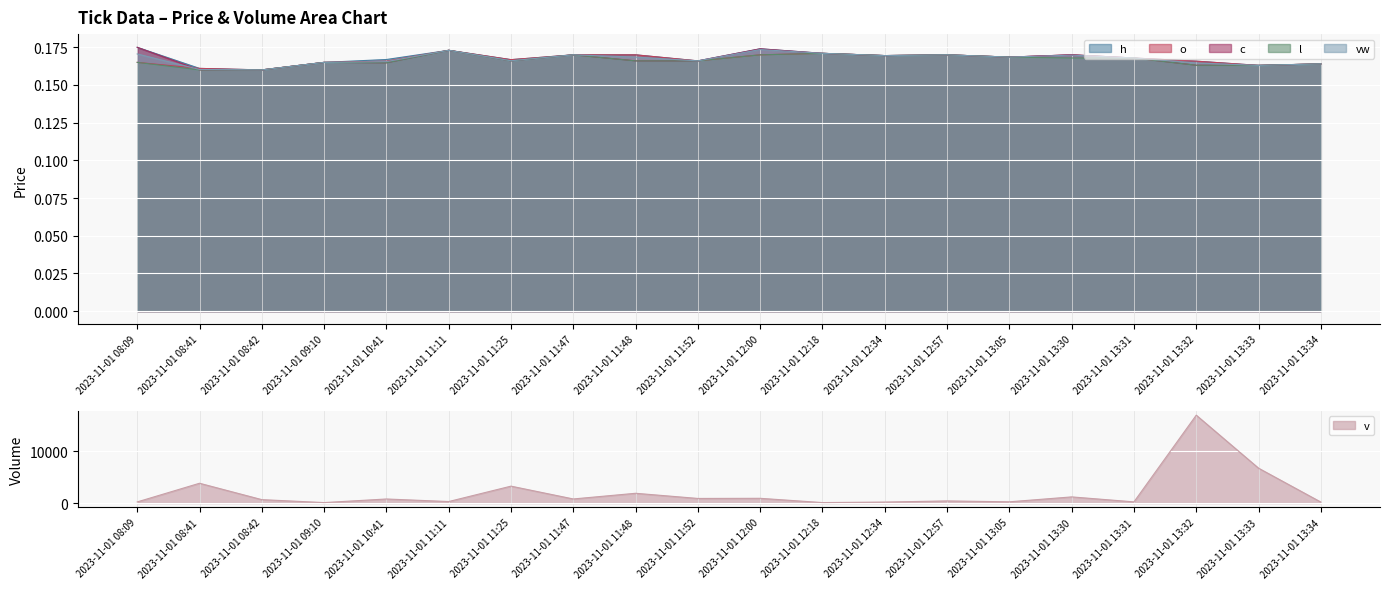

What is the value of the l point at the 1st from the left?

0.2